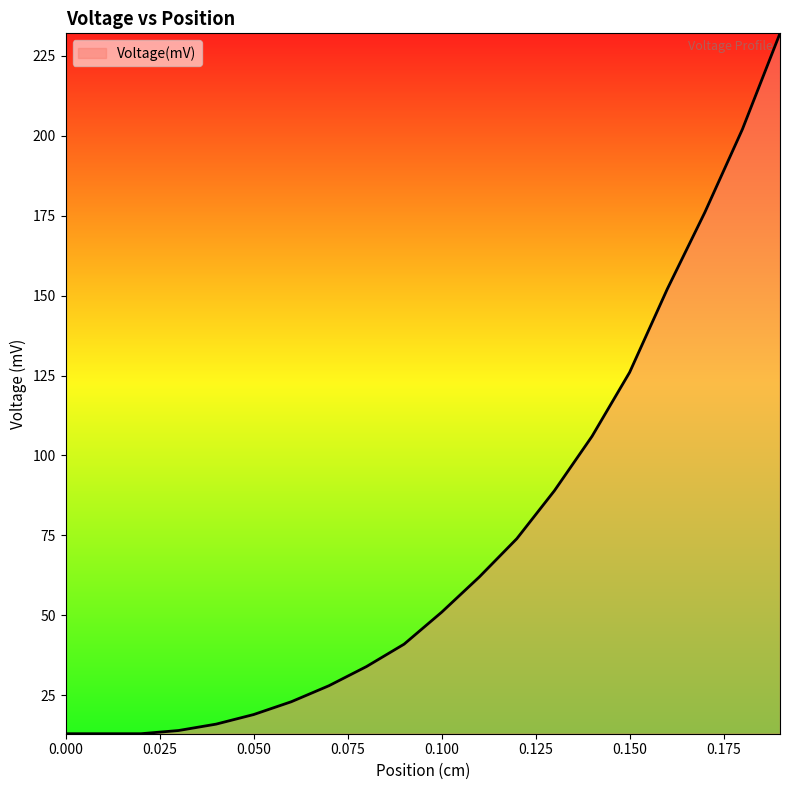

Count the number of categories in the chart.

20